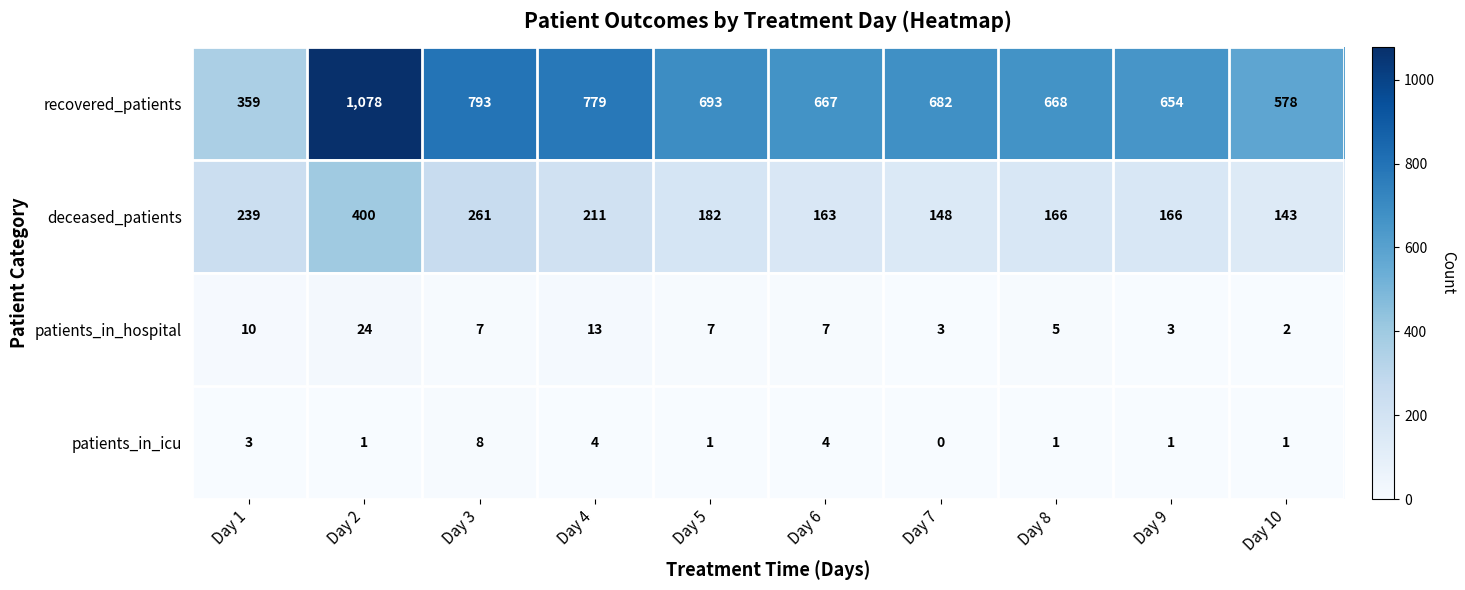

How many categories are shown in the chart?

10